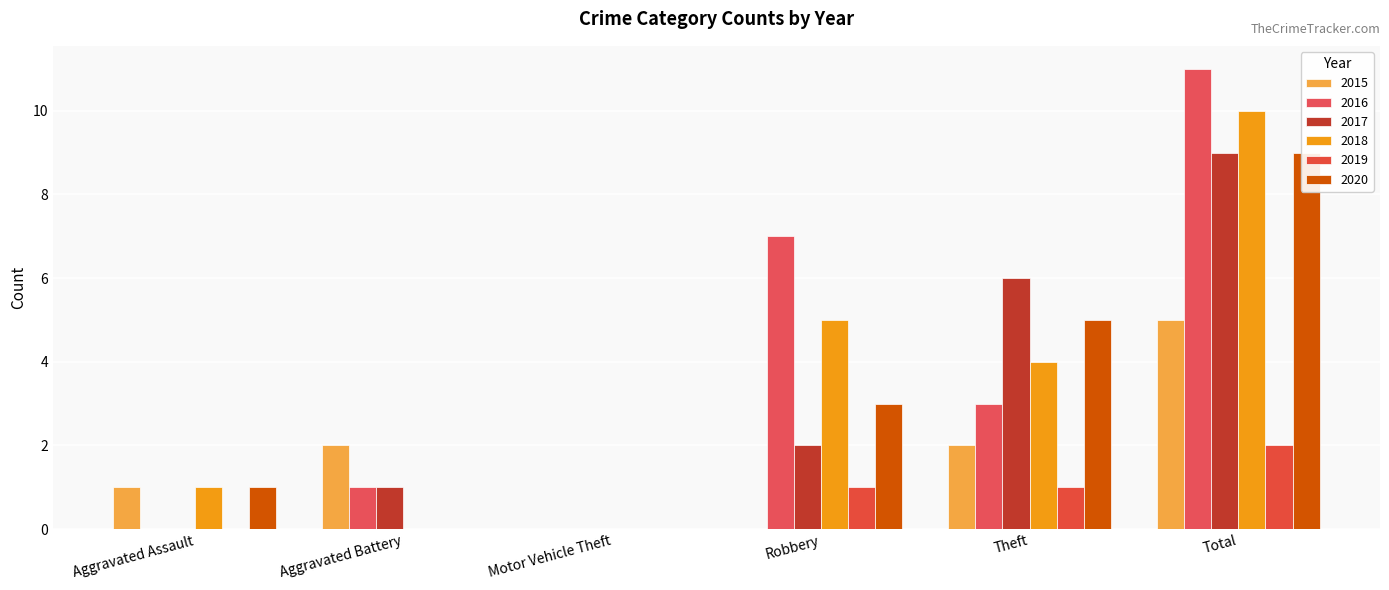

Rank the series at Aggravated Battery from lowest to highest value.

2018, 2019, 2020, 2016, 2017, 2015